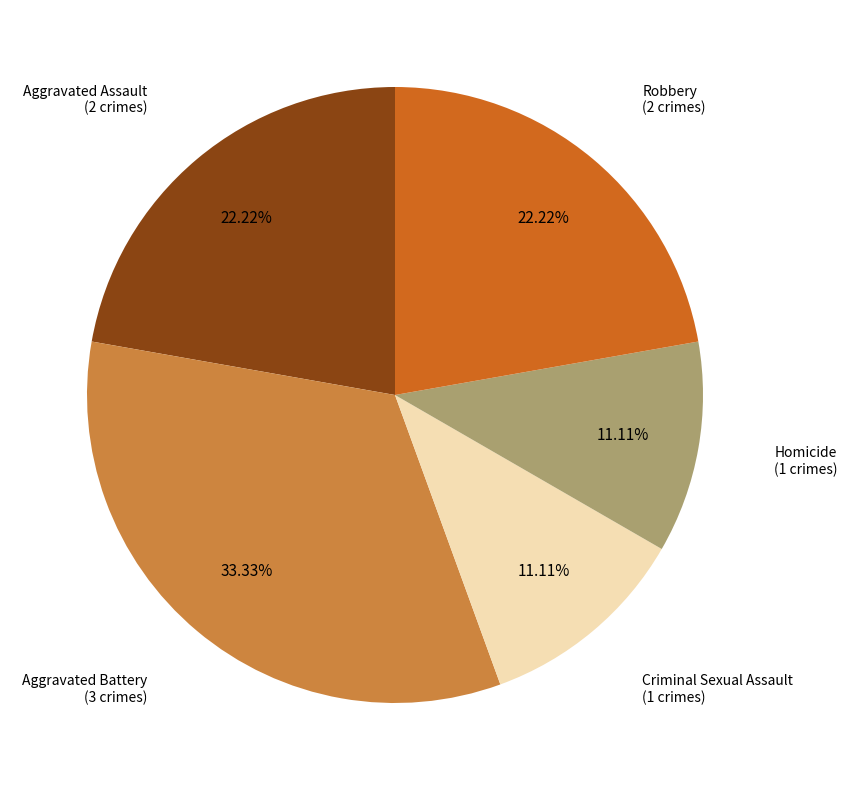

Is there a majority slice in this chart?

No